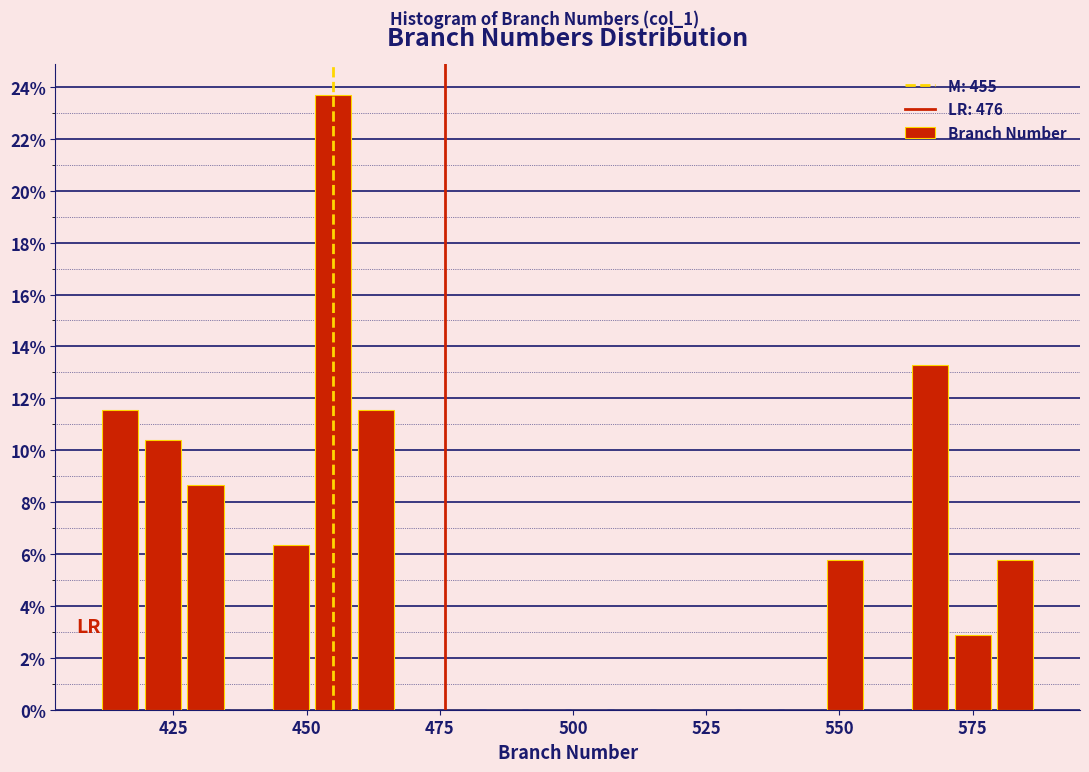

Around what value on the x-axis is the tallest bar? Give the approximate position of its centre, as read against the axis.

455